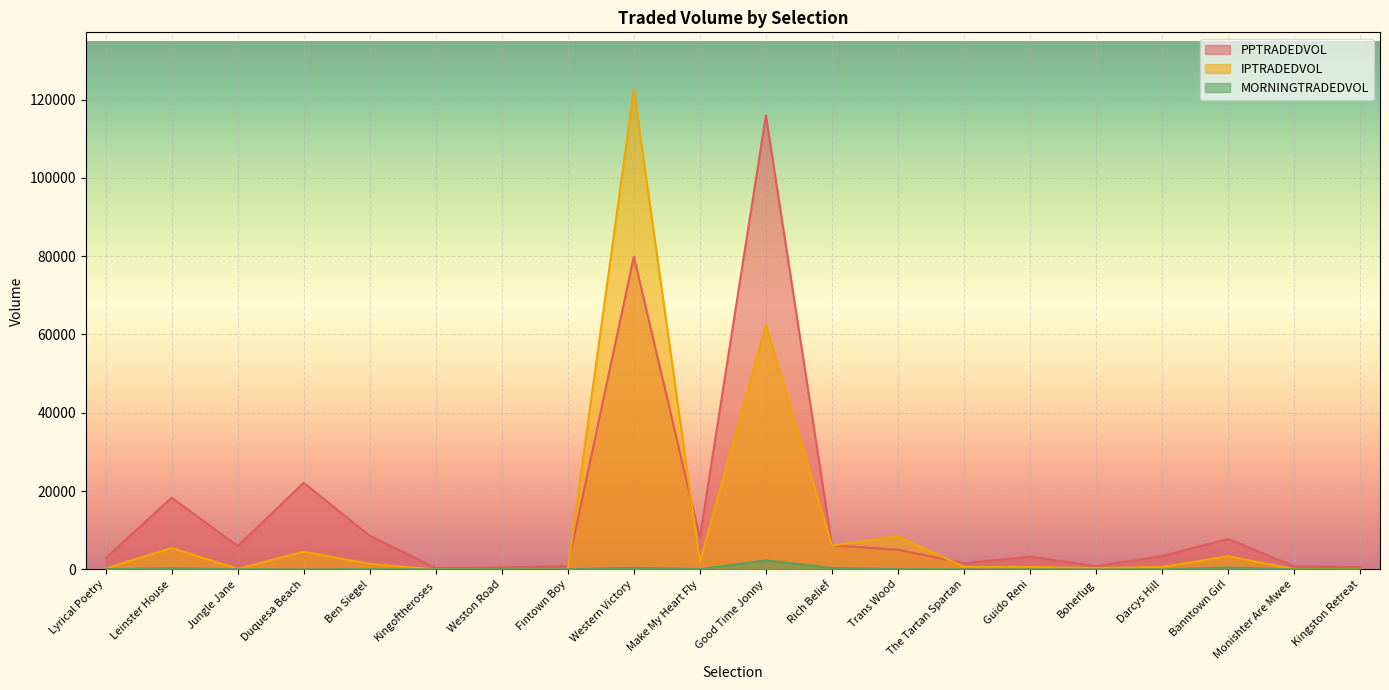

Read the PPTRADEDVOL value at Western Victory.

79903.3